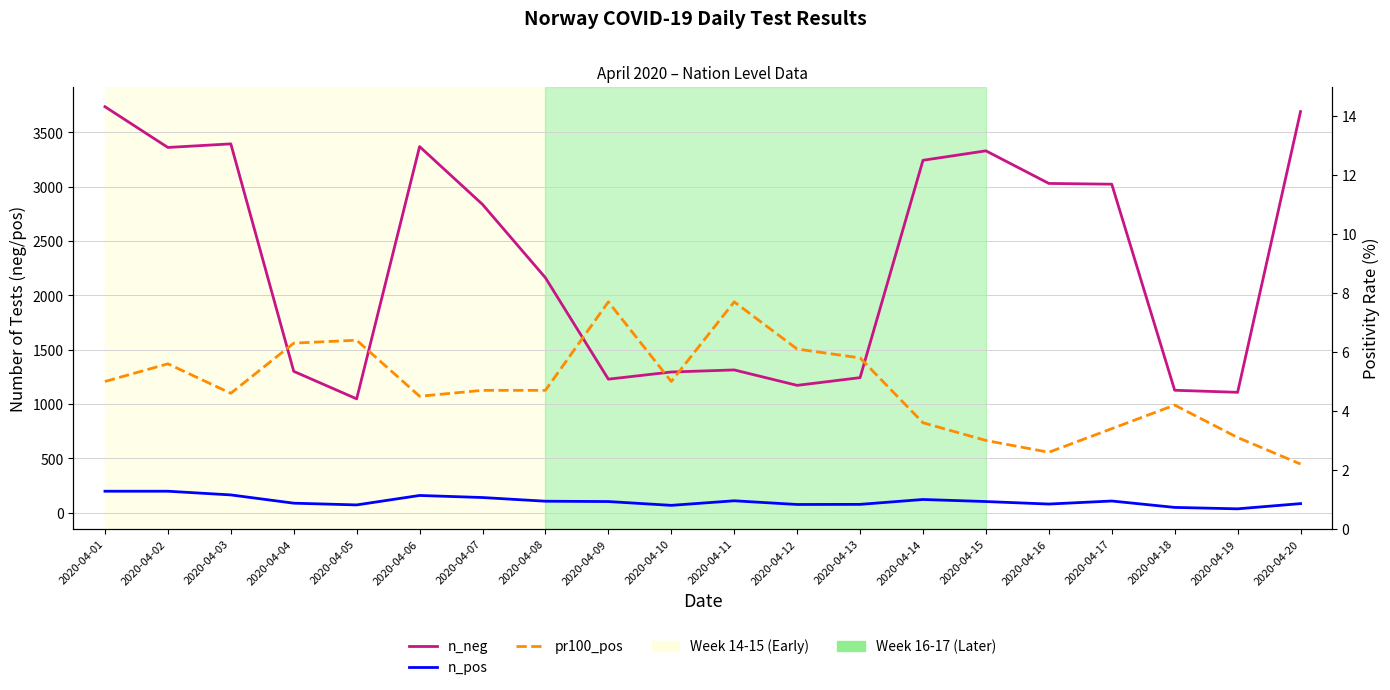

Where is the first local maximum for pr100_pos?

2020-04-02